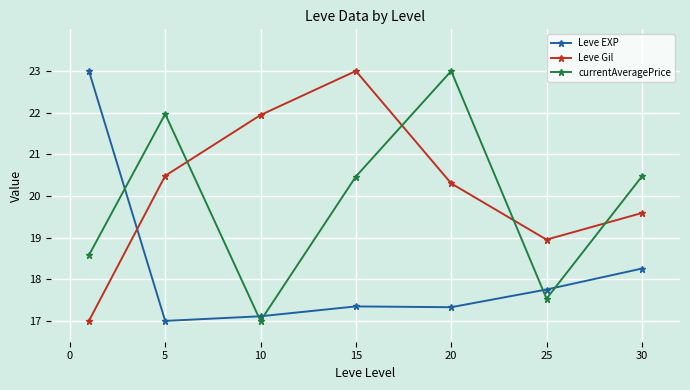

How many times do currentAveragePrice and Leve Gil cross each other?

4